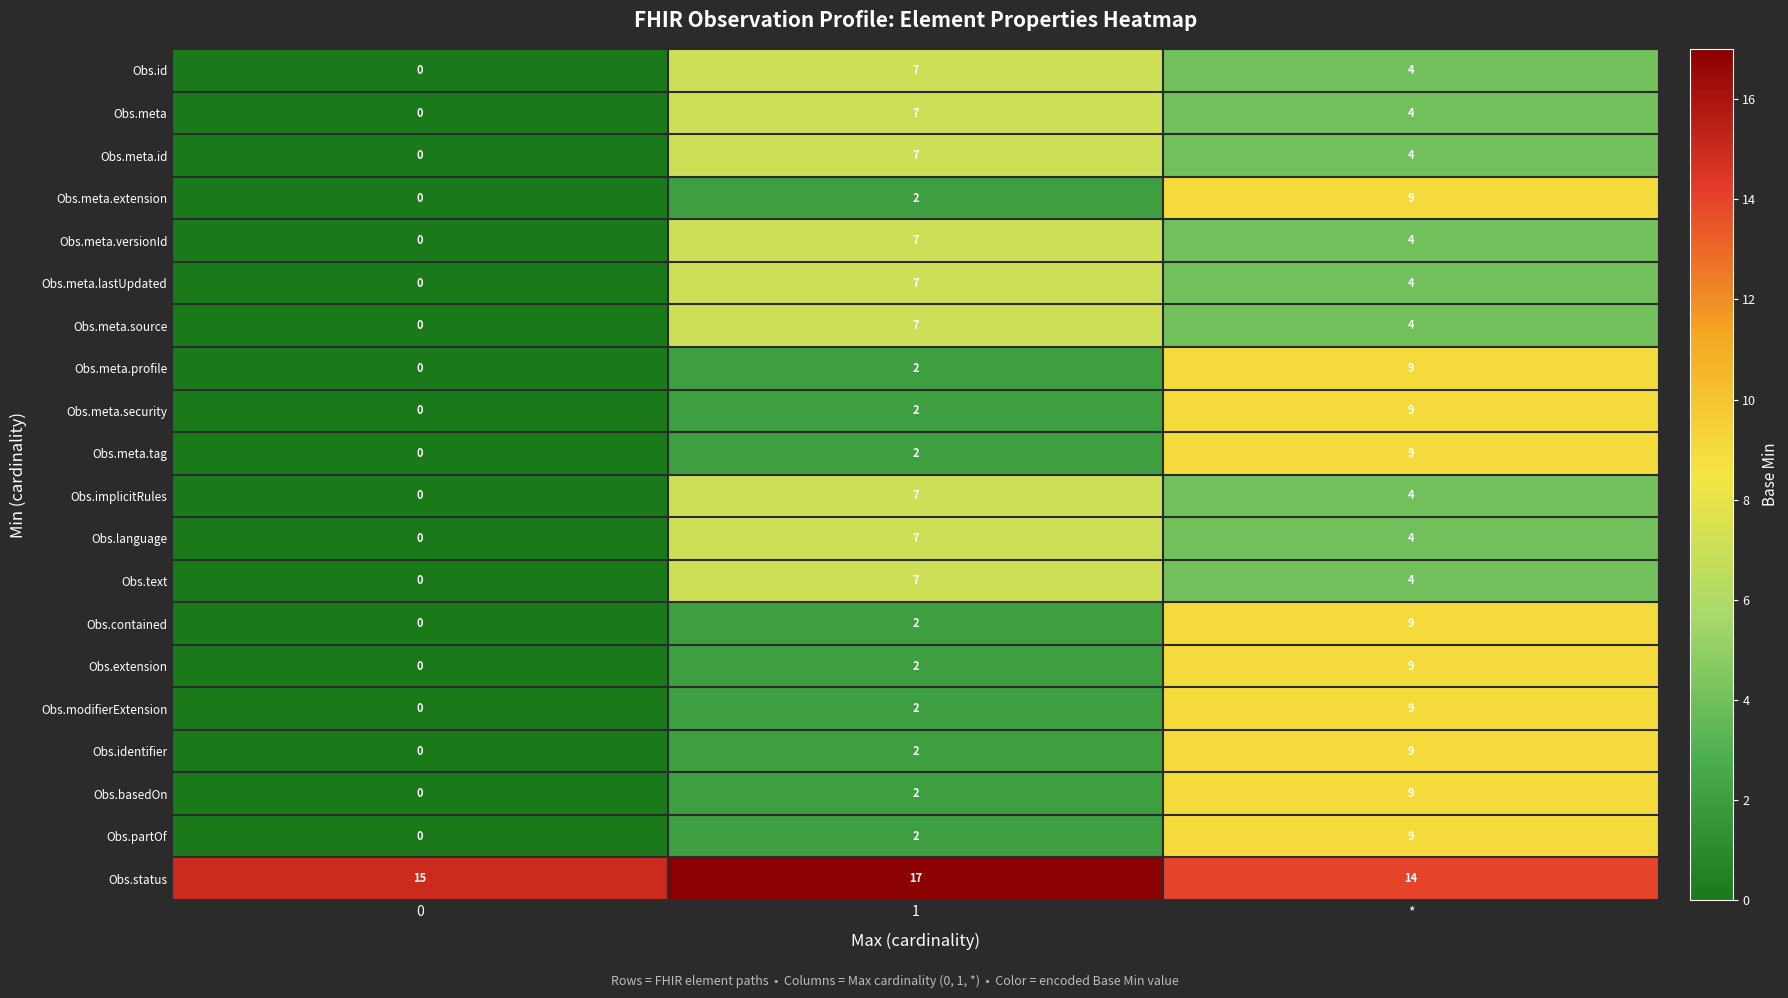

How many Obs.status values are between 14 and 17?

3